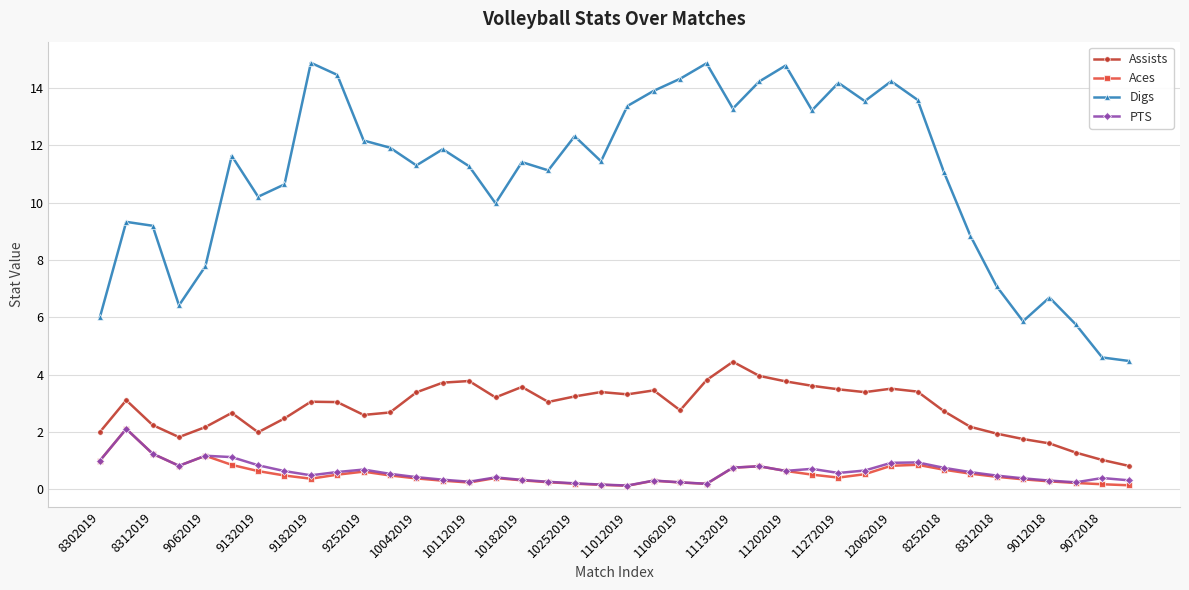

What is the sum of all Digs values?

437.3